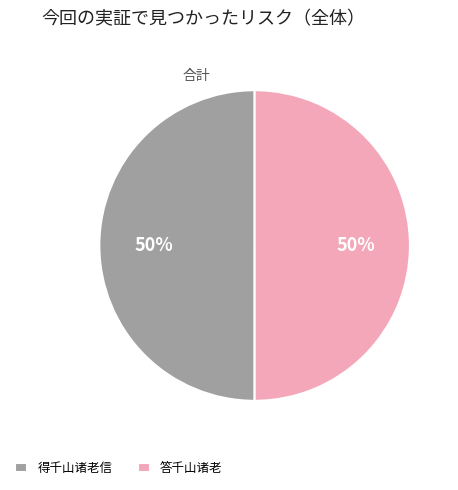

True or false: 答千山诸老 accounts for 43% of the total.

False